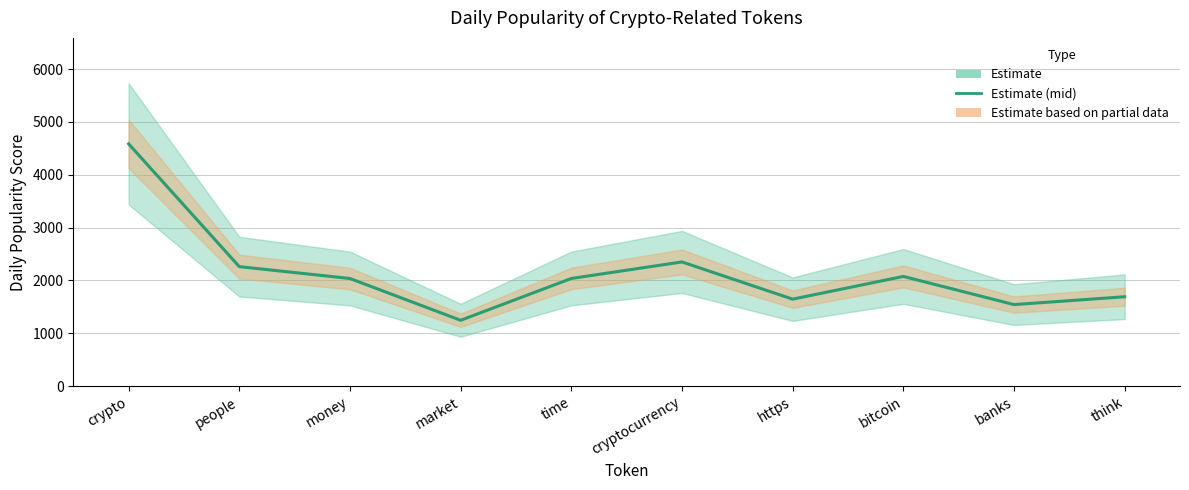

The chart shows a value of 2036.4 at time. True or false?

True